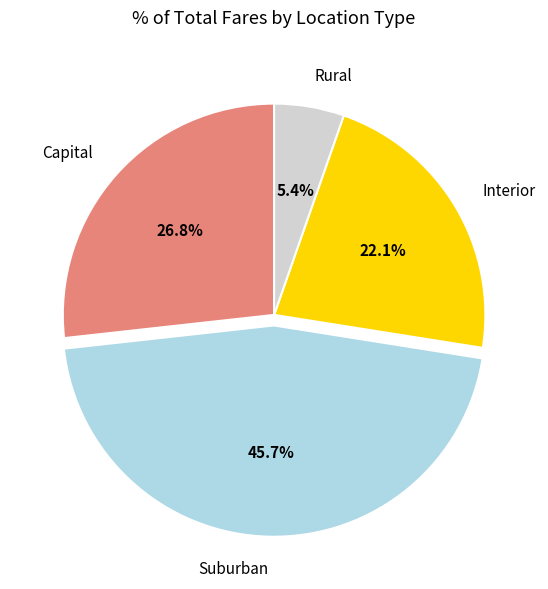

Rank the categories by value from highest to lowest.

Suburban, Capital, Interior, Rural